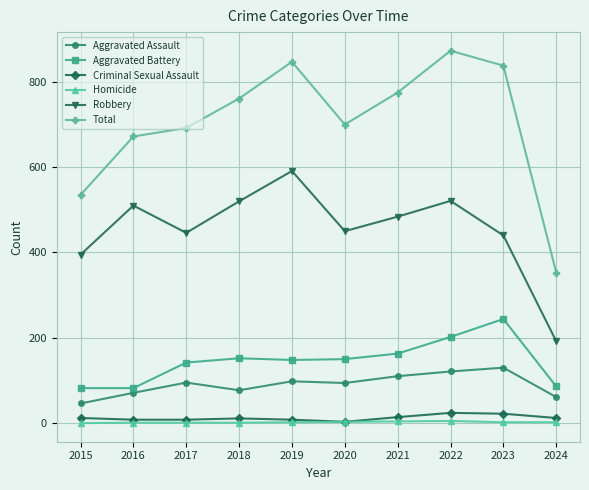

Which series changed the most between 2018 and 2022?

Total